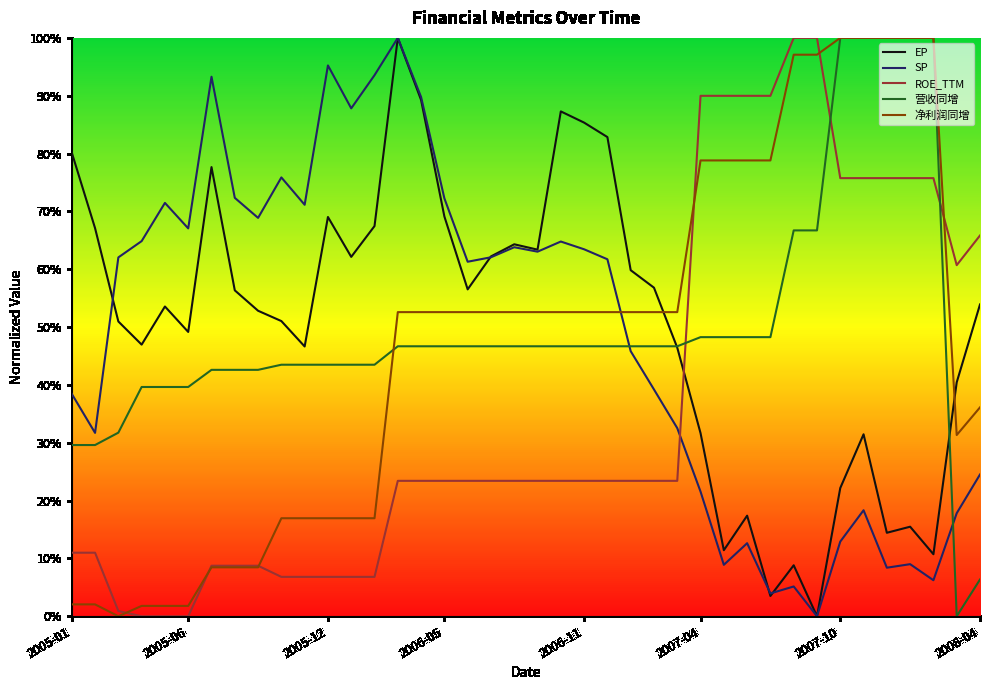

What are all the series names shown in the legend?

EP, SP, ROE_TTM, 营收同增, 净利润同增